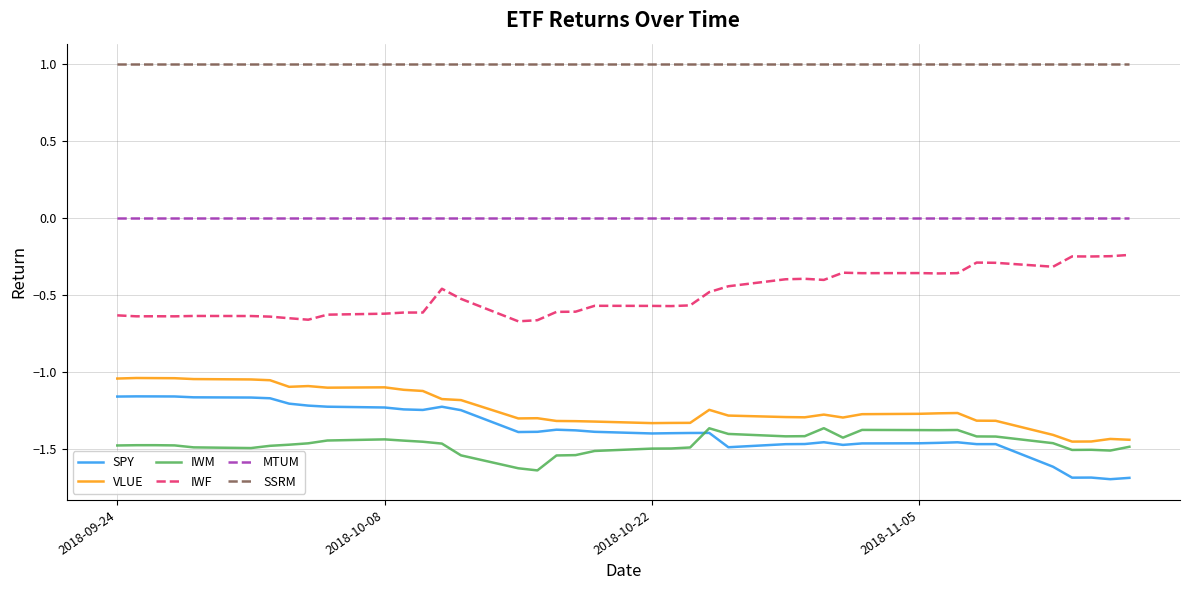

Rank the series by their maximum value, from highest to lowest.

SSRM, MTUM, IWF, VLUE, SPY, IWM